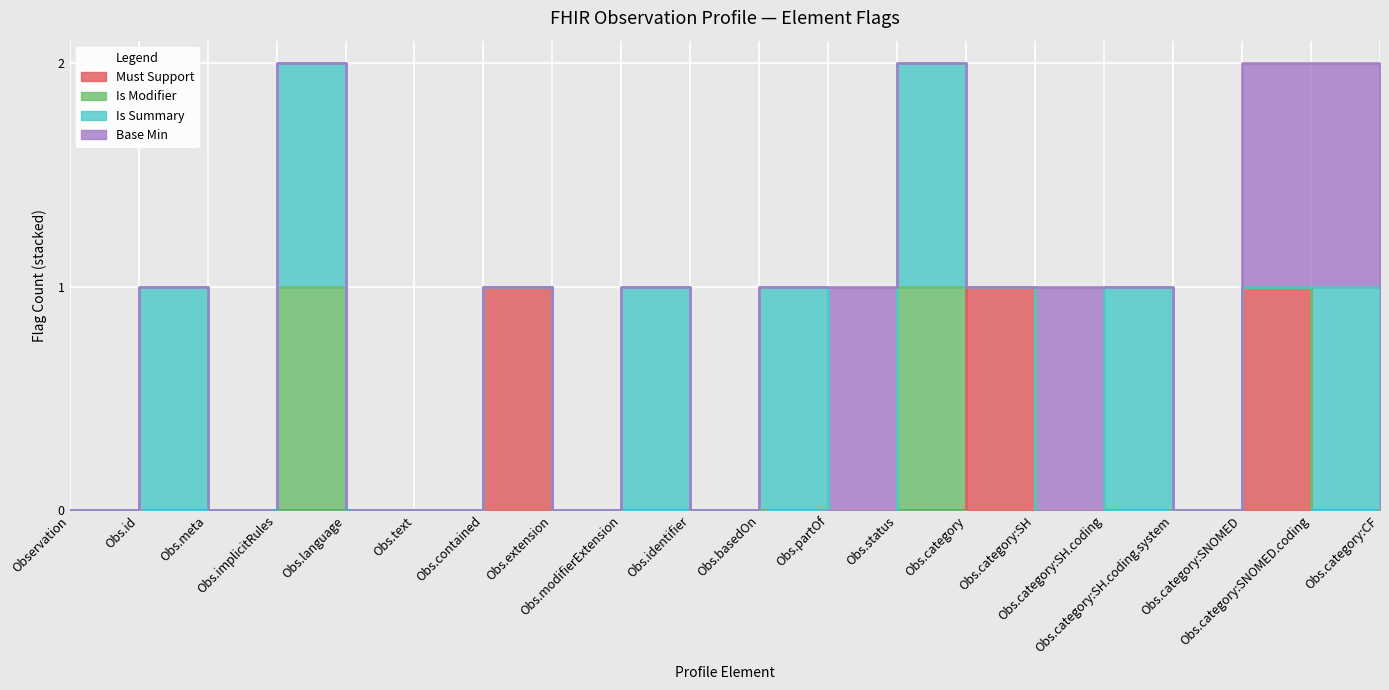

At how many categories does at least one series exceed 0?

13